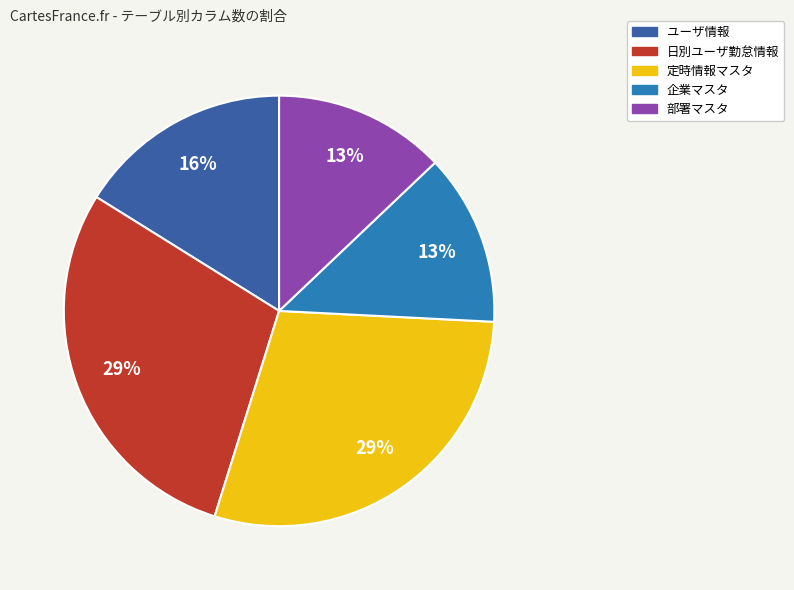

Is there a majority slice in this chart?

No